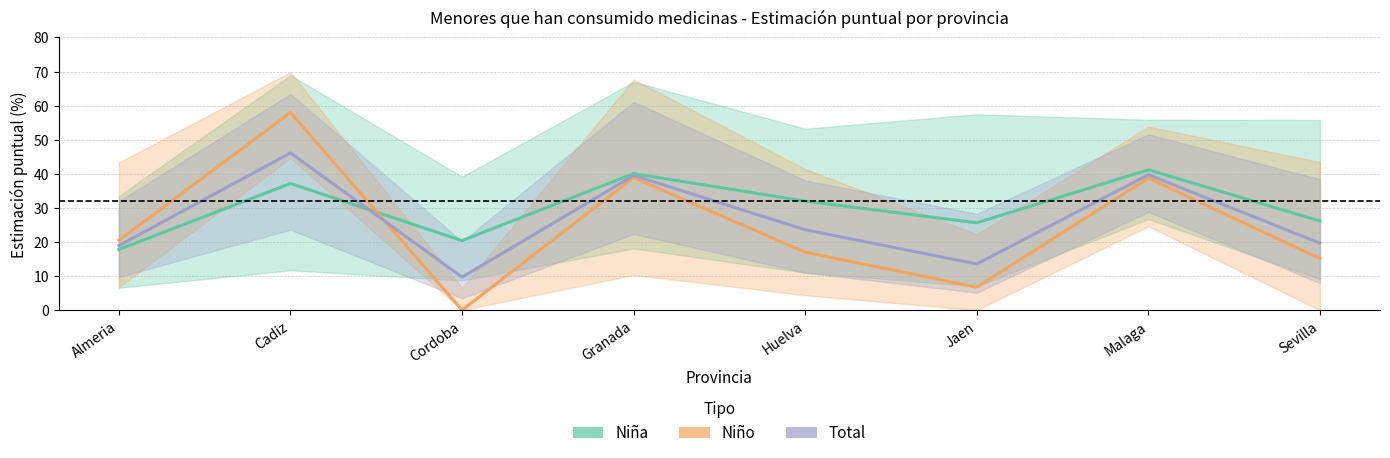

Where is the first local maximum for Niña?

Cadiz